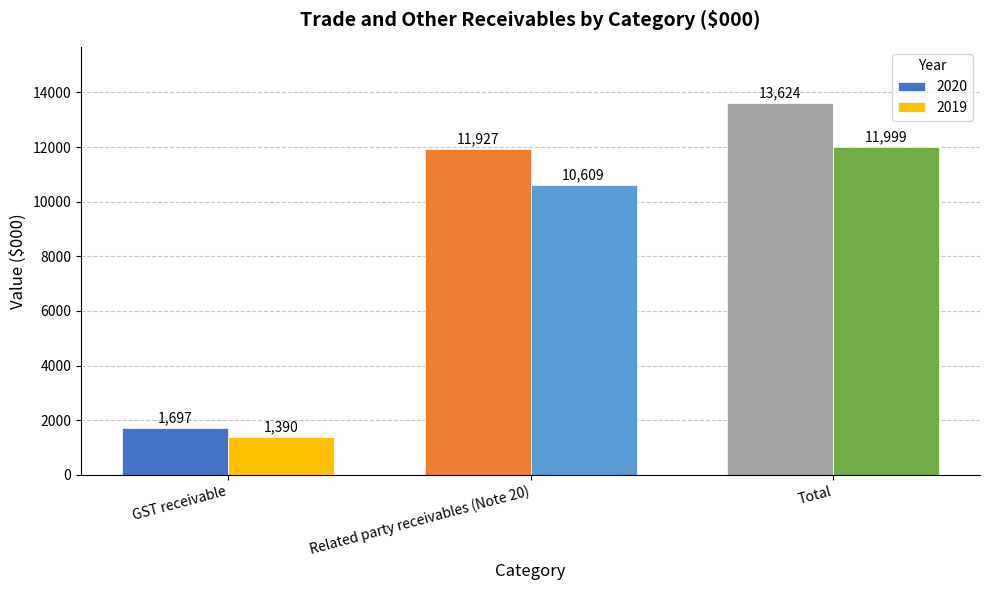

What is the label of the 3rd bar from the left?

Total